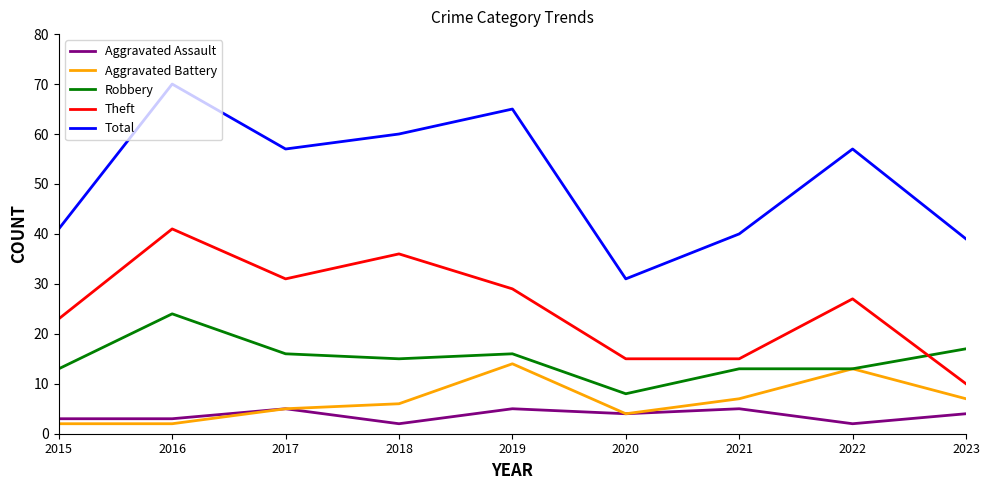

Which series has the largest range (max minus min)?

Total